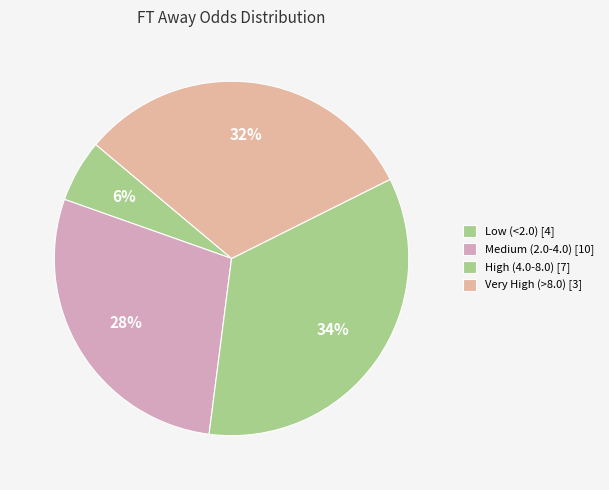

How many segments does this pie chart have?

4